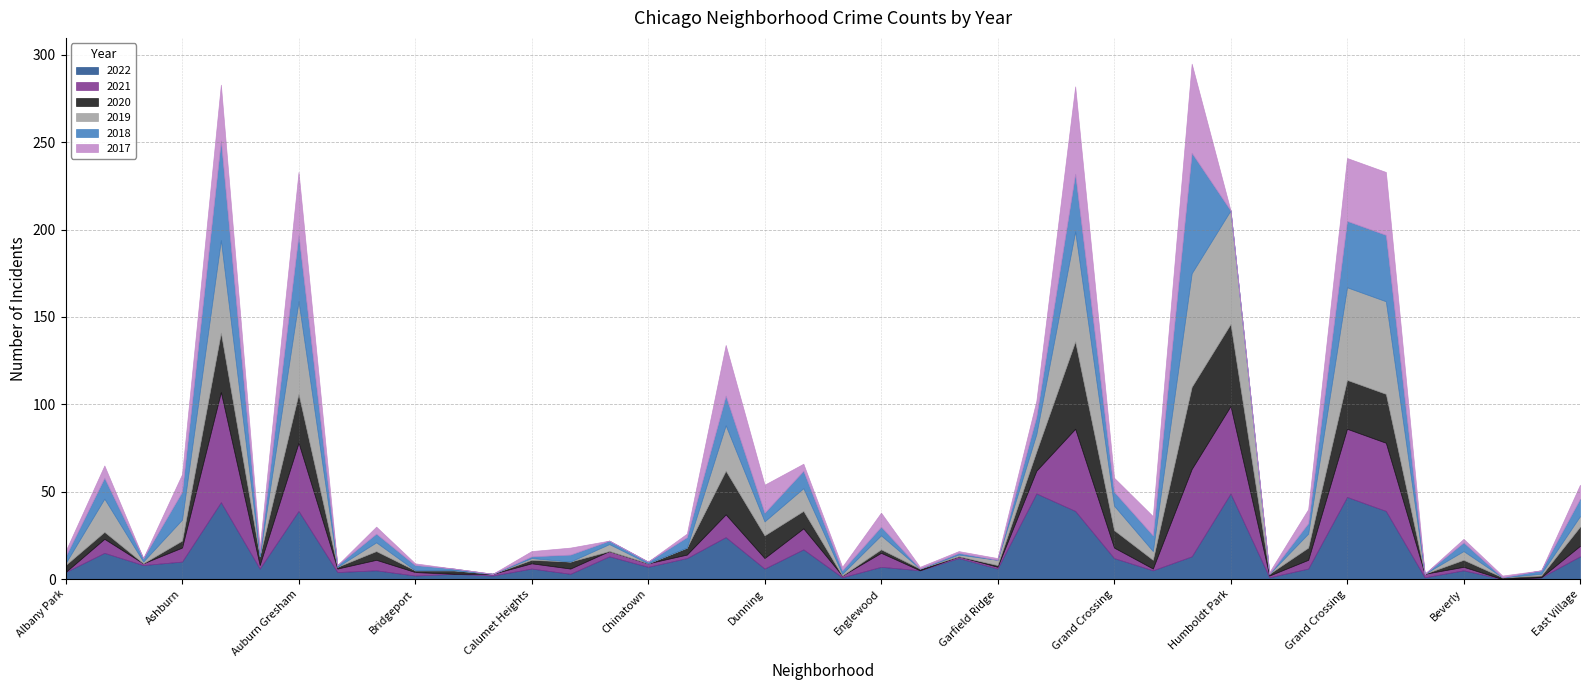

What is the difference between the second highest and minimum values in the 2018 series?

57